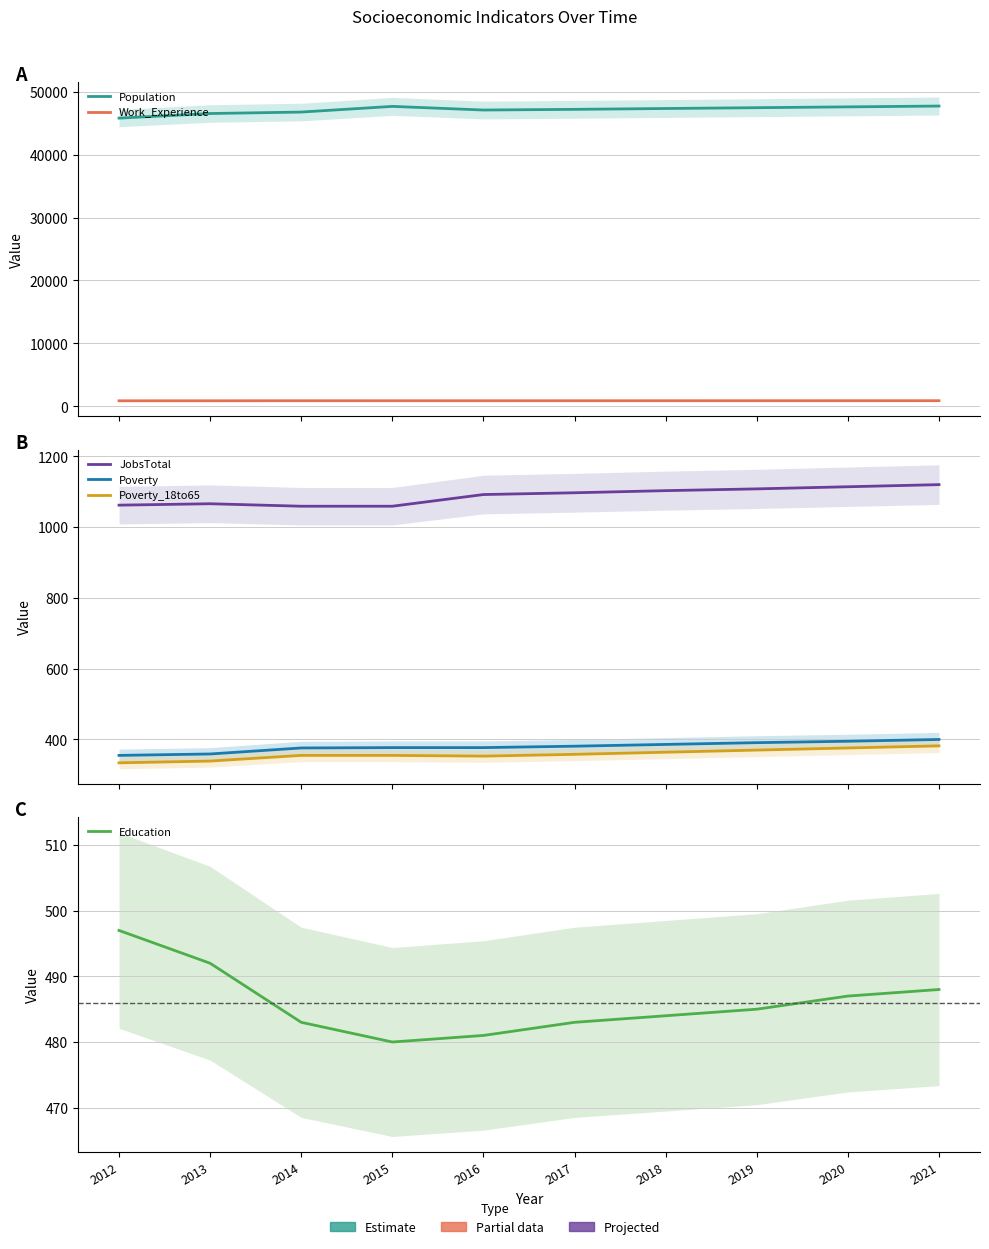

Which series changed the most between 2013 and 2016?

Population